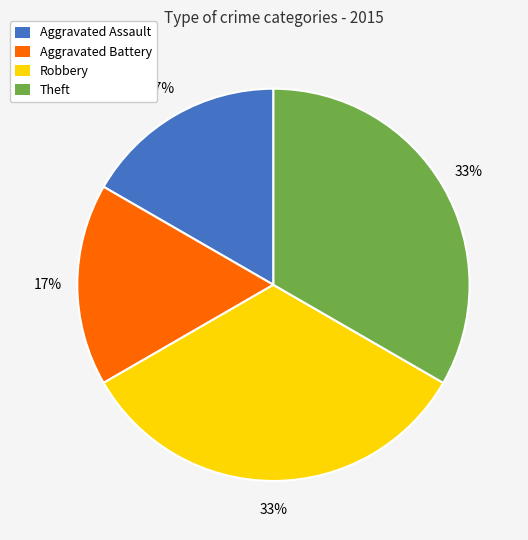

What percentage is the Robbery slice, to the nearest percent?

33%